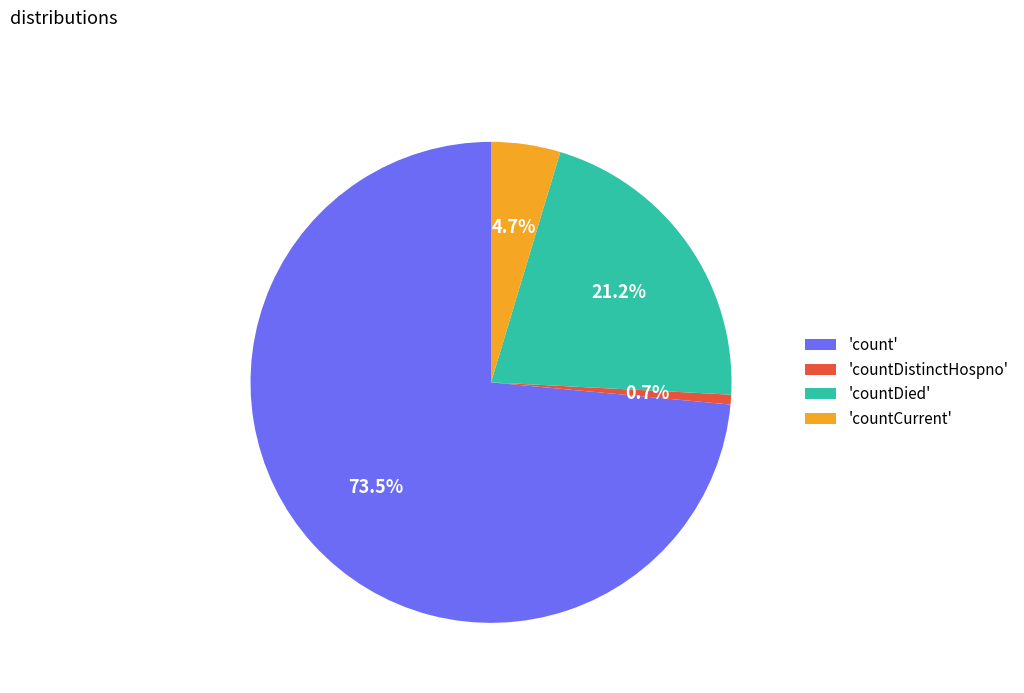

Does 'countCurrent' represent more than half of the total?

No